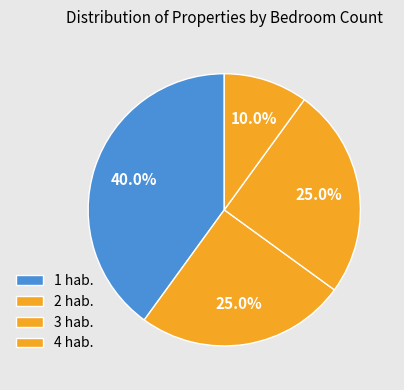

How many segments does this pie chart have?

4